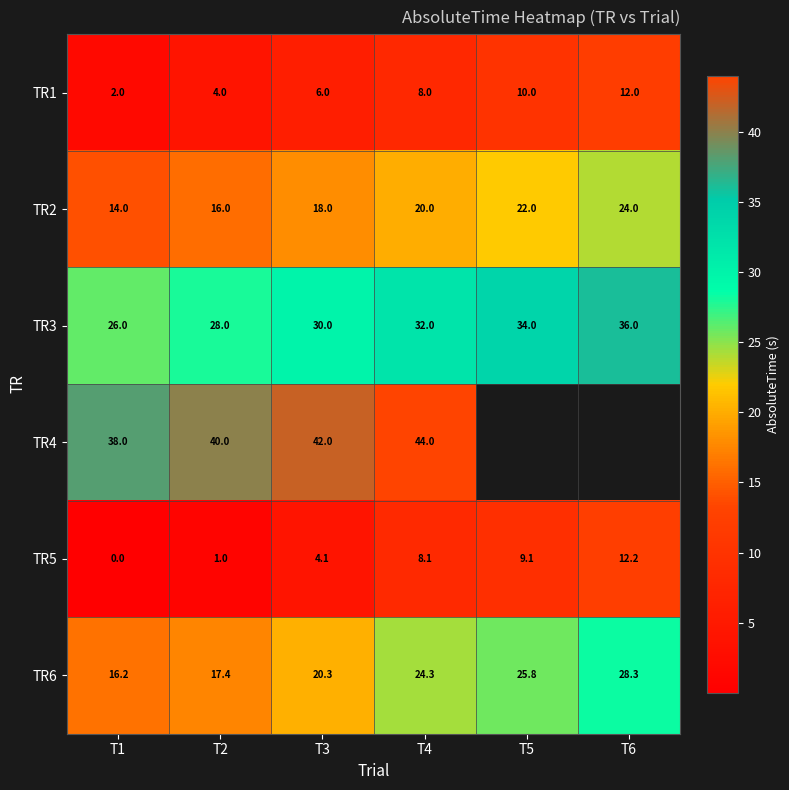

At T4, list the series in order from smallest to largest.

TR1, TR5, TR2, TR6, TR3, TR4